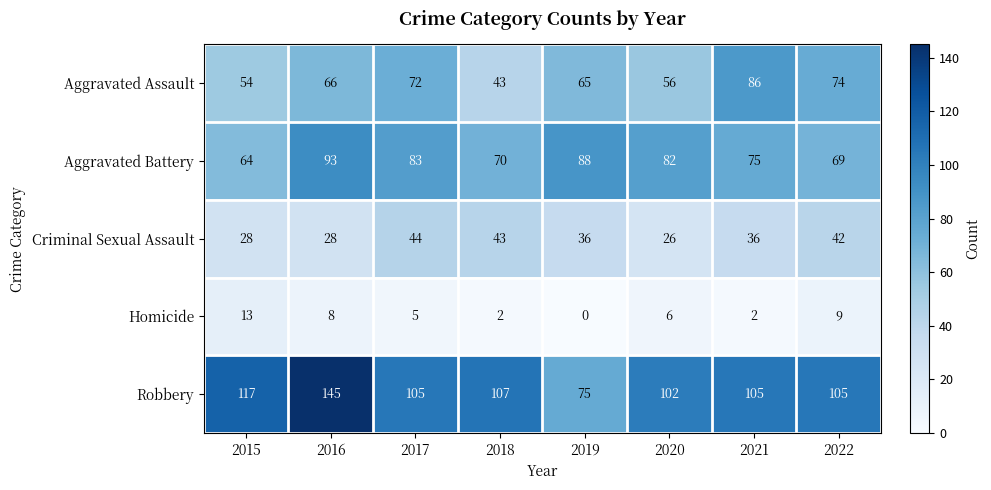

At which category is the sum across all series the highest?

2016